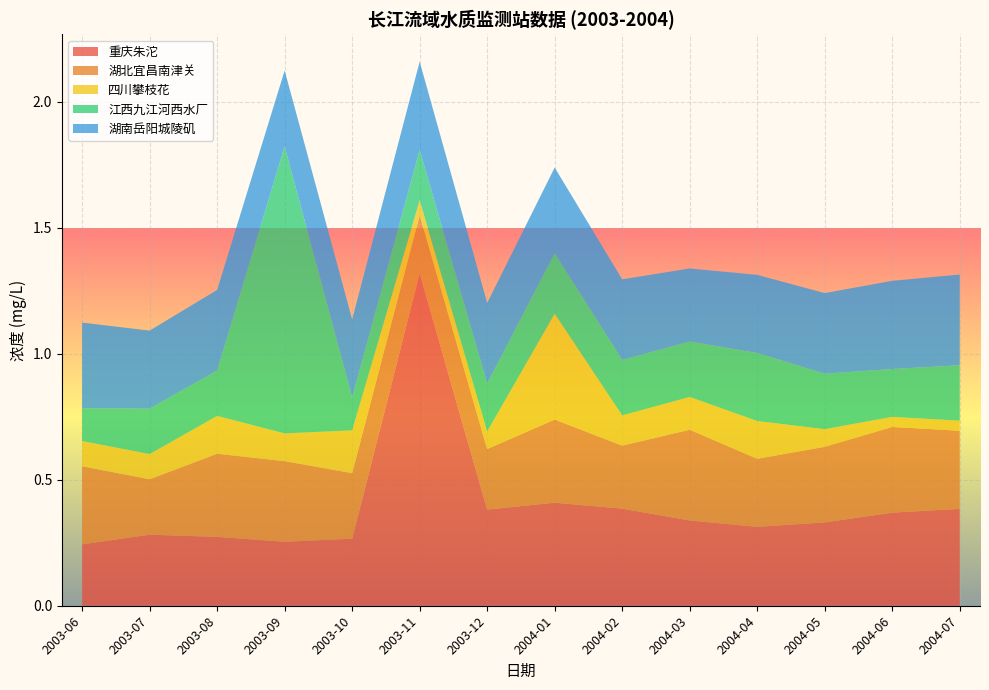

Reading left to right, list all the values displayed in this chart.

重庆朱沱: 0.2	0.3	0.3	0.3	0.3	1.3	0.4	0.4	0.4	0.3	0.3	0.3	0.4	0.4
湖北宜昌南津关: 0.3	0.2	0.3	0.3	0.3	0.2	0.2	0.3	0.2	0.4	0.3	0.3	0.3	0.3
四川攀枝花: 0.1	0.1	0.1	0.1	0.2	0.1	0.1	0.4	0.1	0.1	0.1	0.1	0.0	0.0
江西九江河西水厂: 0.1	0.2	0.2	1.1	0.1	0.2	0.2	0.2	0.2	0.2	0.3	0.2	0.2	0.2
湖南岳阳城陵矶: 0.3	0.3	0.3	0.3	0.3	0.3	0.3	0.3	0.3	0.3	0.3	0.3	0.3	0.4